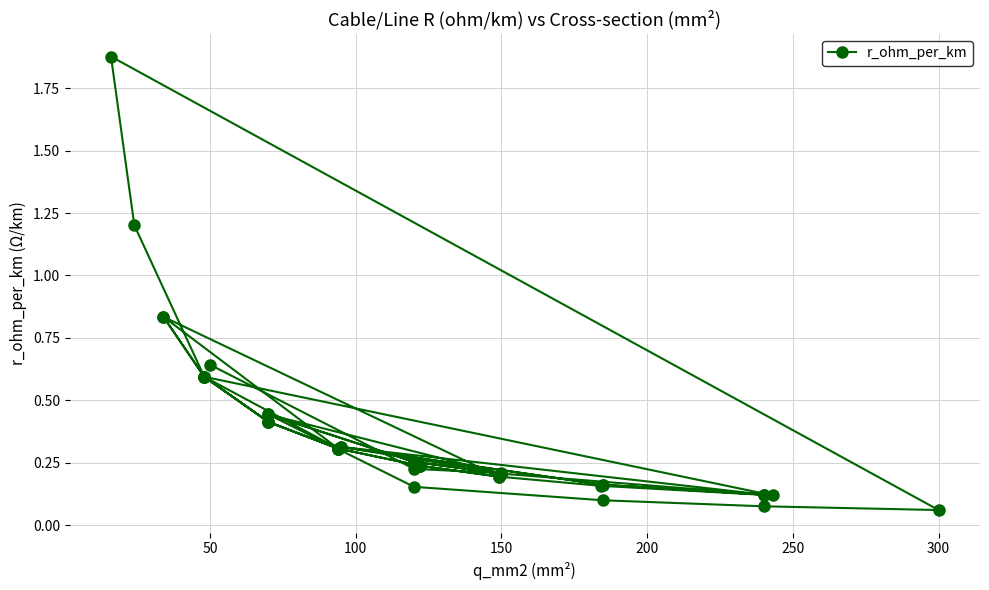

What is the difference between the second highest and minimum values?

1.1